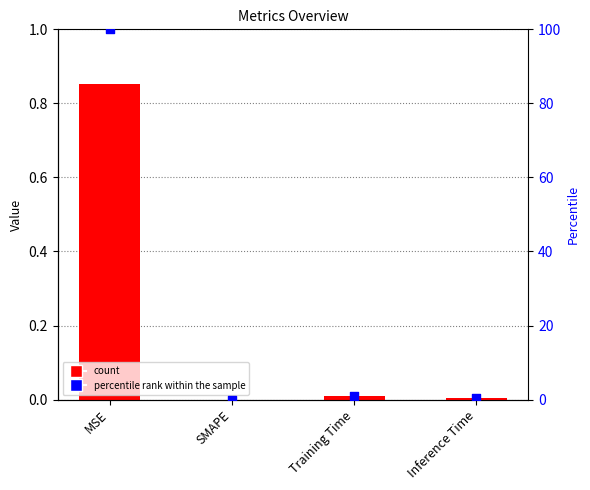

What is the total value across all series at Training Time?

1.0